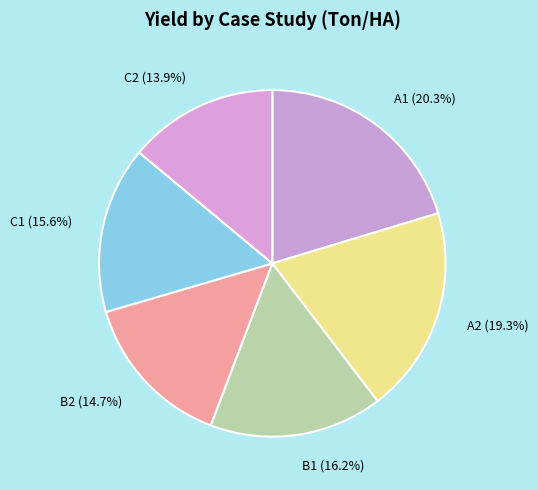

Which category has the biggest portion of the pie?

A1